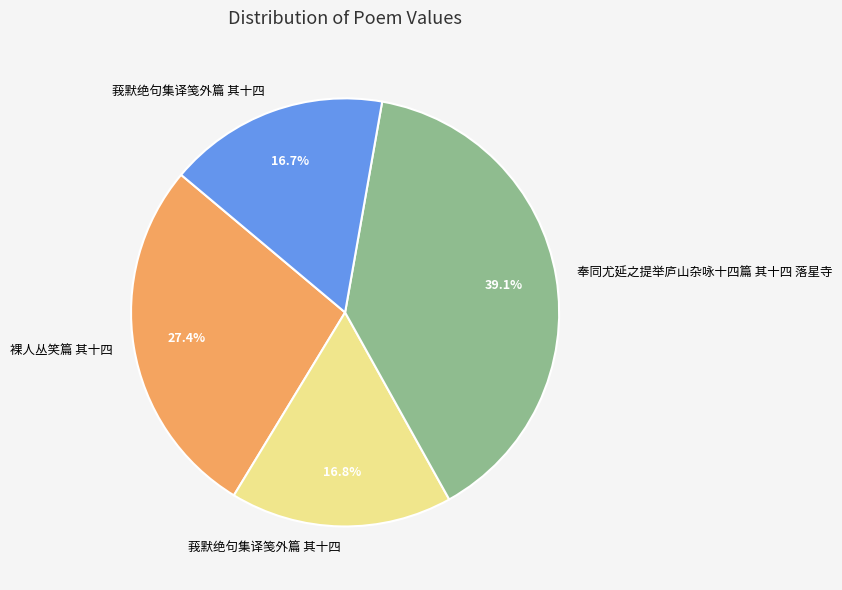

Does any single category account for the majority?

No